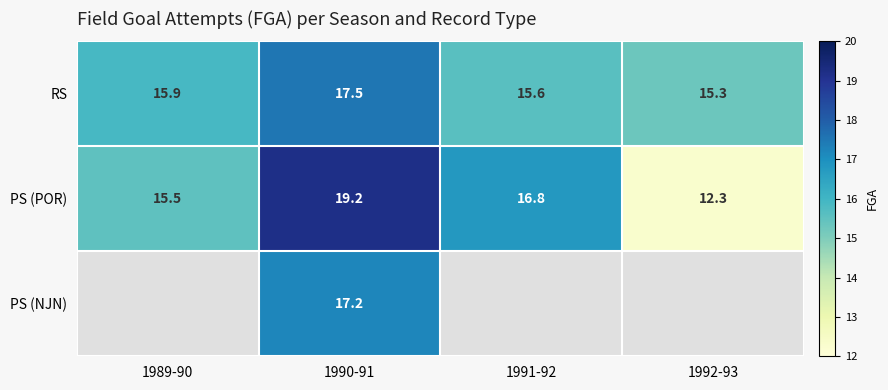

What is the sum of all RS values?

64.3